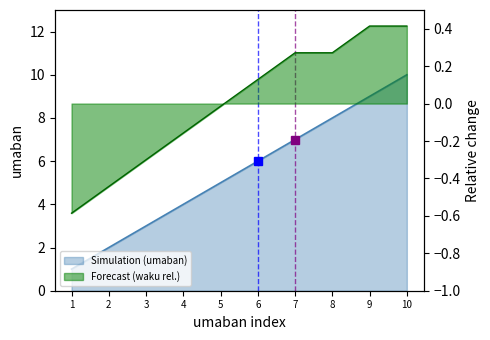

At which label is umaban closest to 5?

5